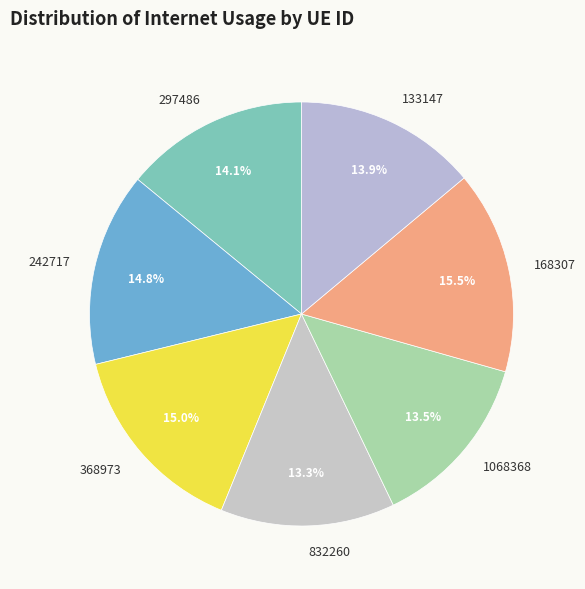

Does 168307 account for over 50% of the chart?

No